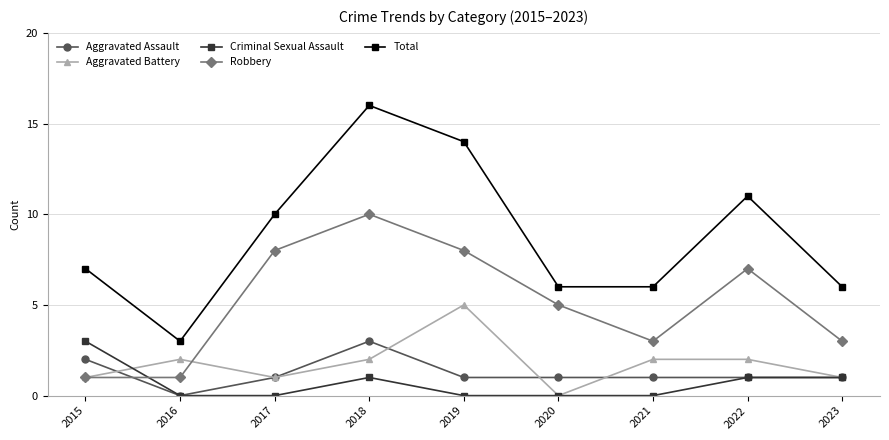

Reading right to left, transcribe all the data shown in this chart.

Aggravated Assault: 1	1	1	1	1	3	1	0	2
Aggravated Battery: 1	2	2	0	5	2	1	2	1
Criminal Sexual Assault: 1	1	0	0	0	1	0	0	3
Robbery: 3	7	3	5	8	10	8	1	1
Total: 6	11	6	6	14	16	10	3	7